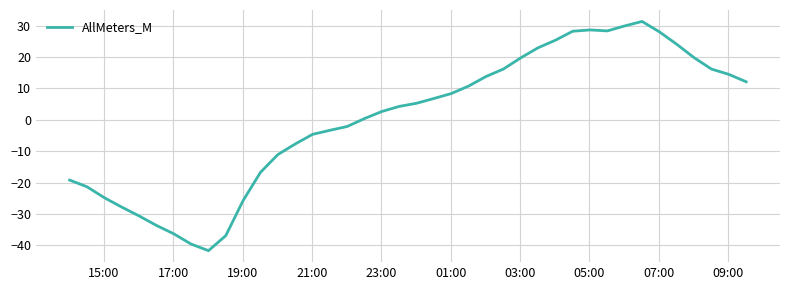

What is the greatest value displayed?

31.3